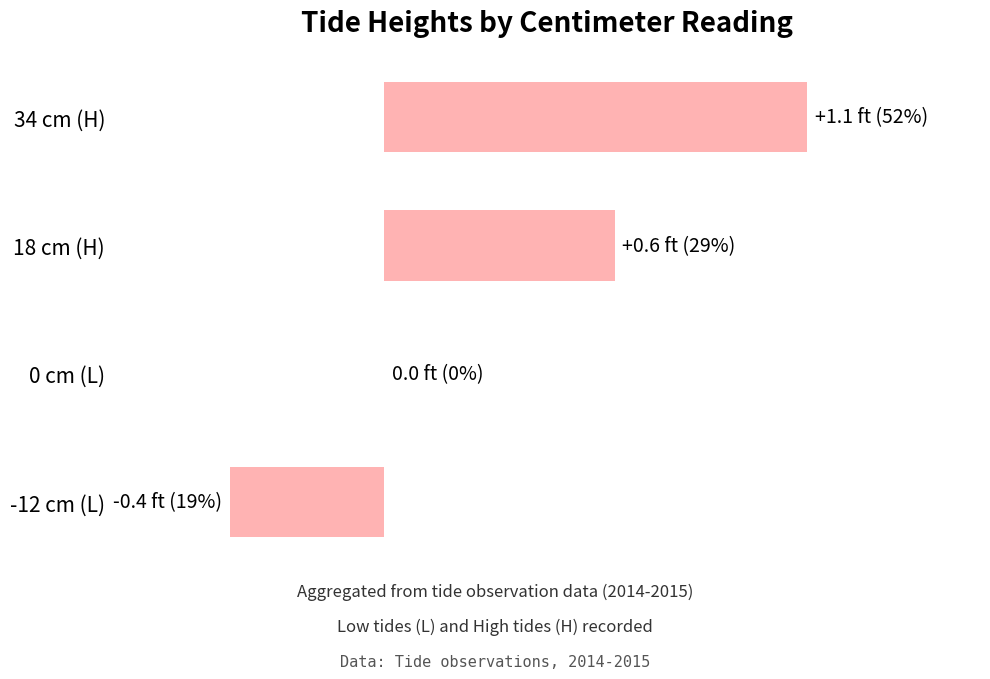

What is the sum of all values?

1.3